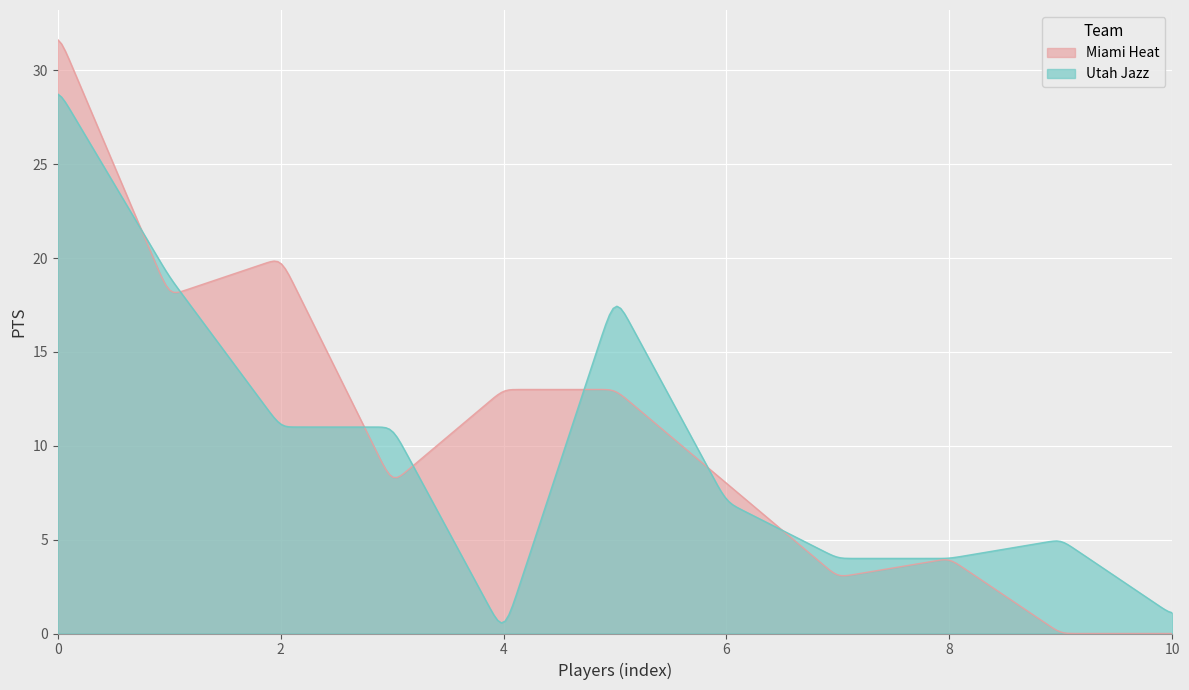

How many intersections are there between Utah Jazz and Miami Heat?

7